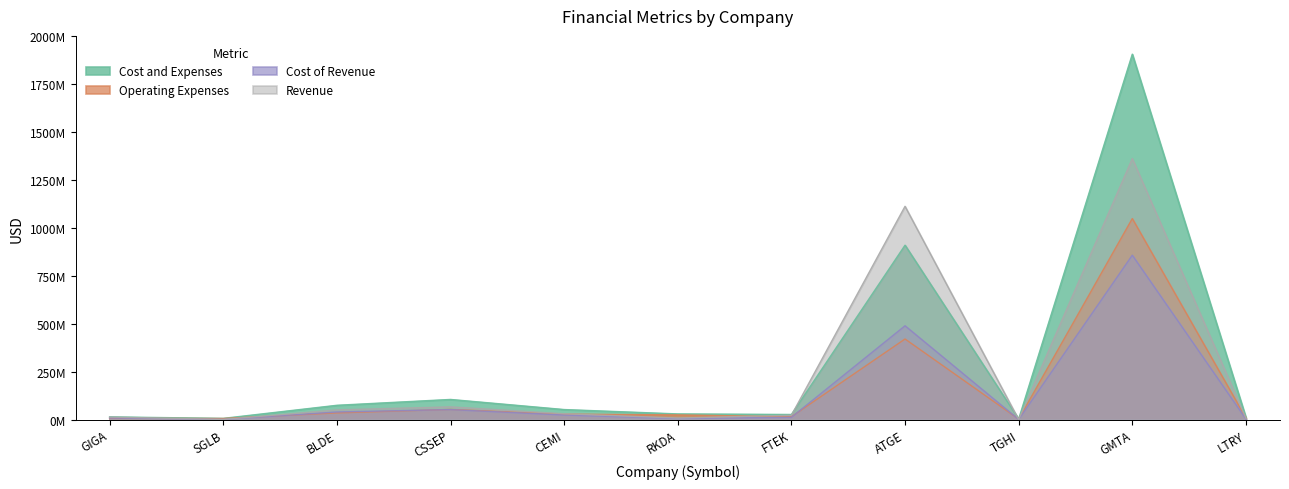

At which label does revenue reach its peak?

GMTA